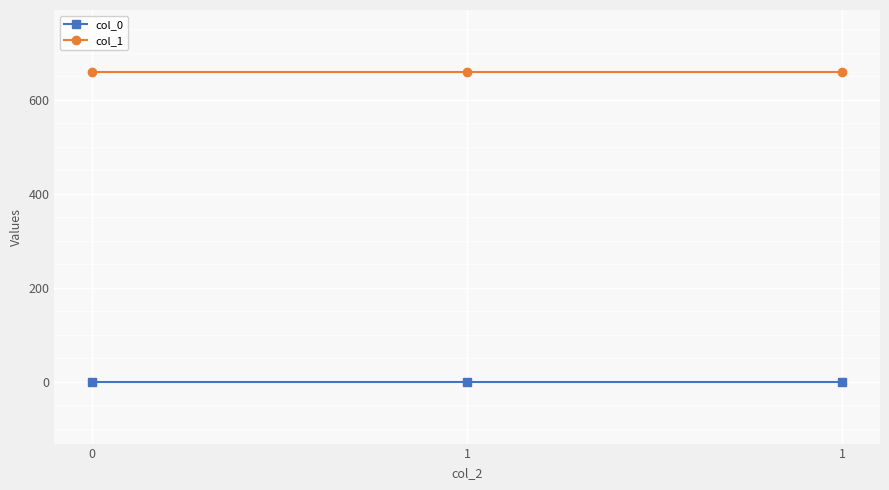

How many lines are shown in the chart?

2